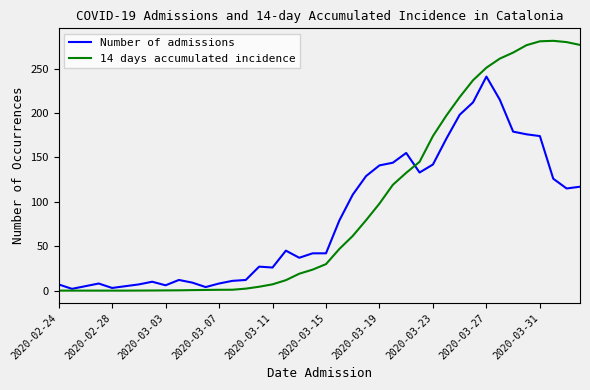

Which series has the largest range (max minus min)?

14 days accumulated incidence